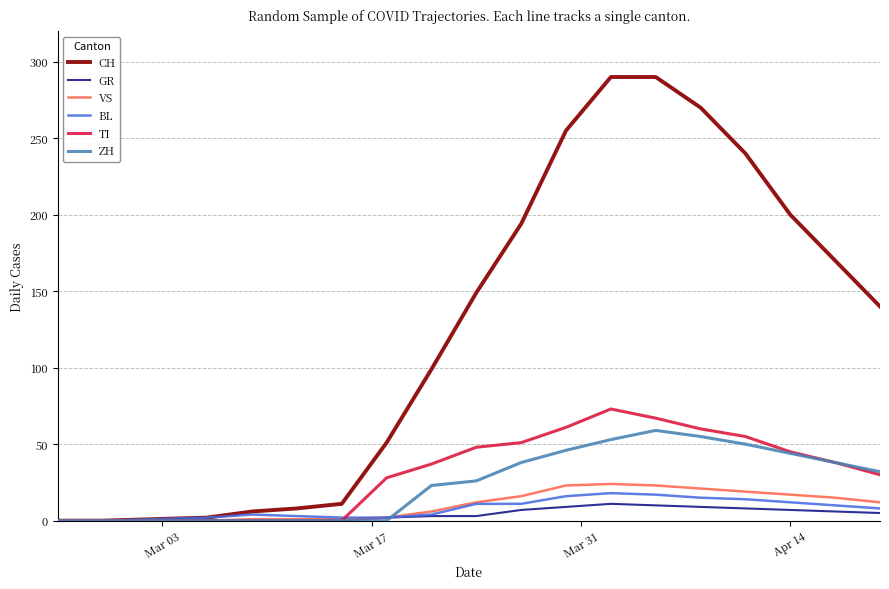

What is the maximum value shown in the chart?

290